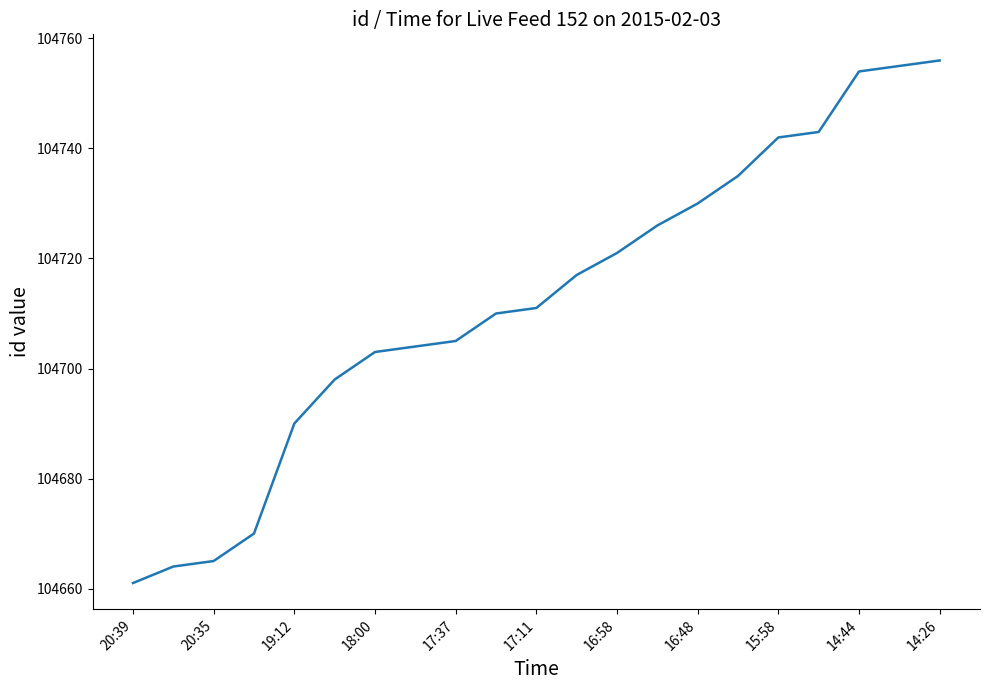

What is the difference between the maximum and minimum values?

95